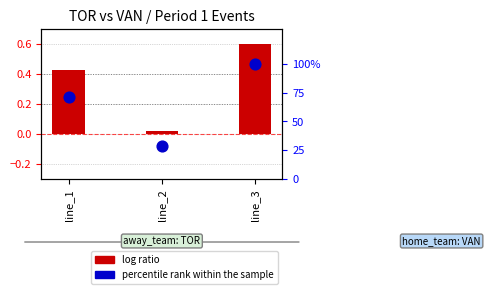

Is the value of percentile rank within the sample at line_3 greater than the value of log ratio at line_1?

Yes